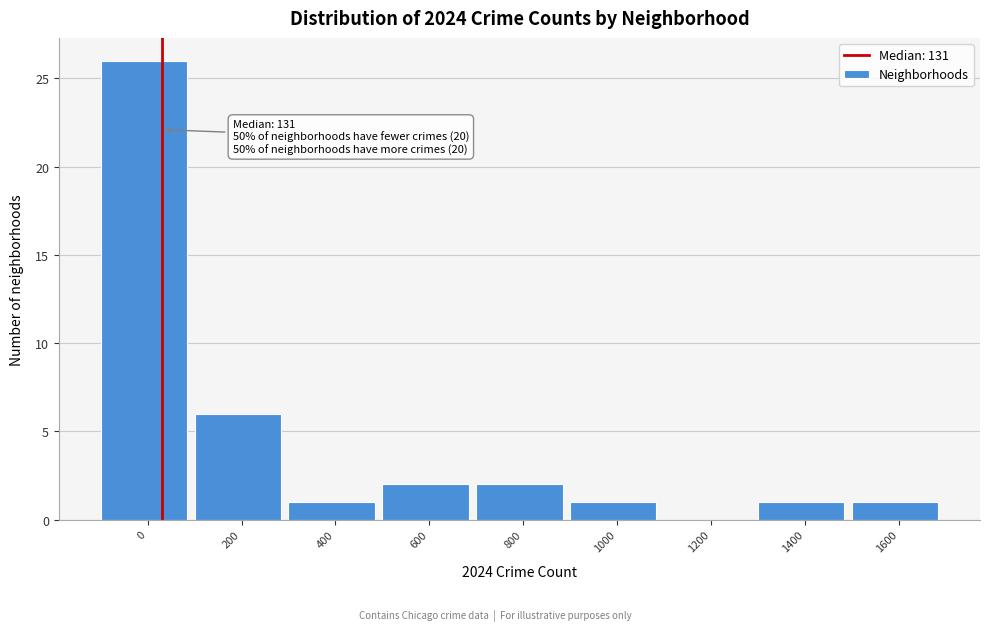

Reading right to left, list all the values displayed in this chart.

1600=1	1400=1	1200=0	1000=1	800=2	600=2	400=1	200=6	0=26